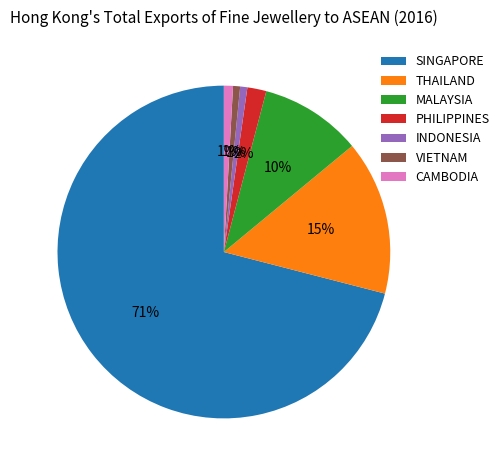

To the nearest percent, what is the combined percentage of CAMBODIA and MALAYSIA?

11%